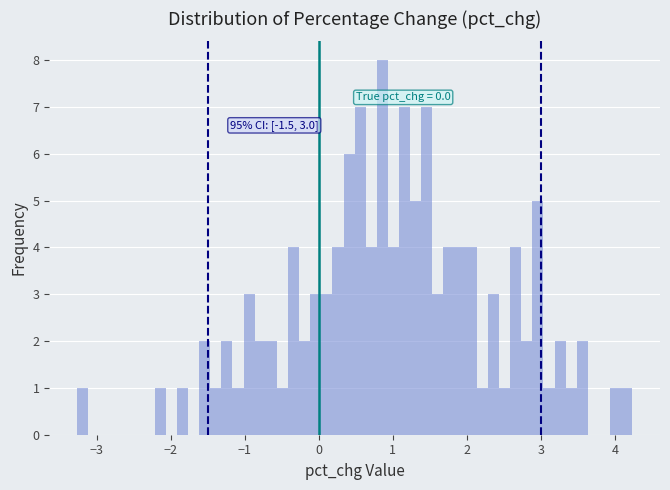

Read against the x-axis, roughly where is the centre of the tallest bar?

0.9